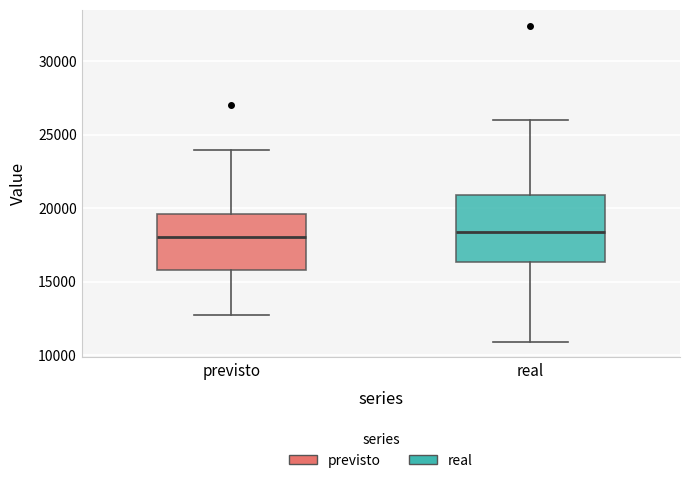

Where does the upper whisker of the box for real end on the y-axis? The values are not printed on the chart, so give them approximately, as read against the axis.

26000